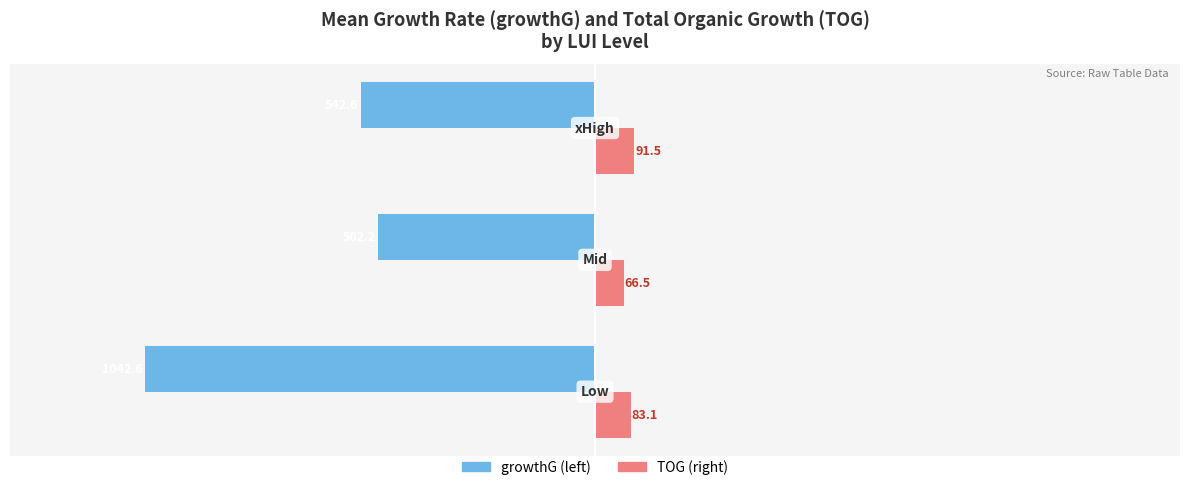

What is the minimum value shown in the chart?

-1042.6